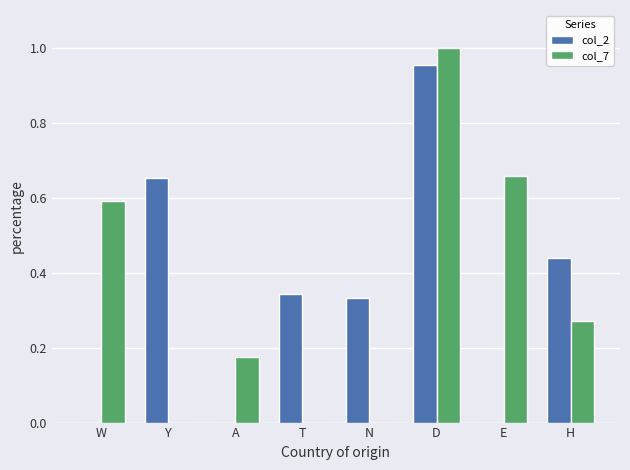

What is the sum of all col_2 values?

2.7